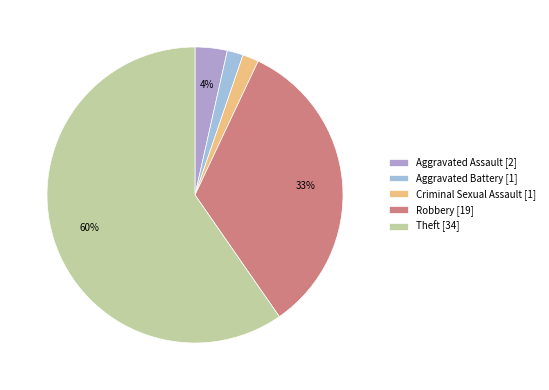

What portion of the pie excludes Criminal Sexual Assault?

98.2%